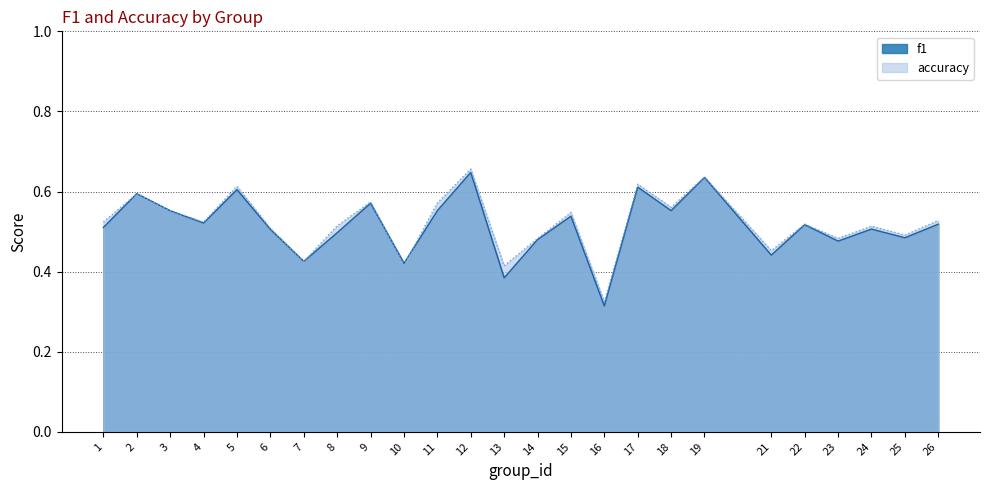

After their last crossing, which series has the higher values: accuracy or f1?

accuracy